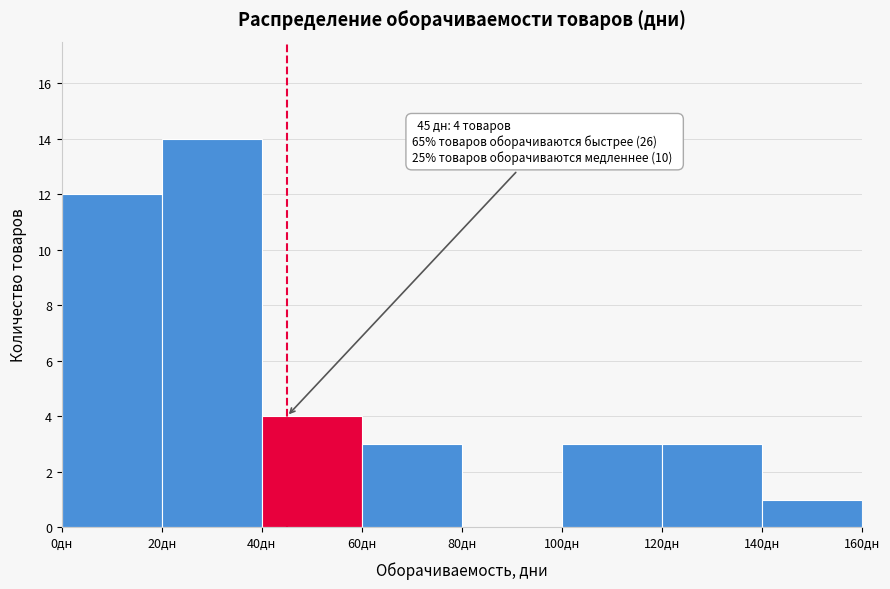

Which range on the x-axis has the tallest bar?

20 to 40